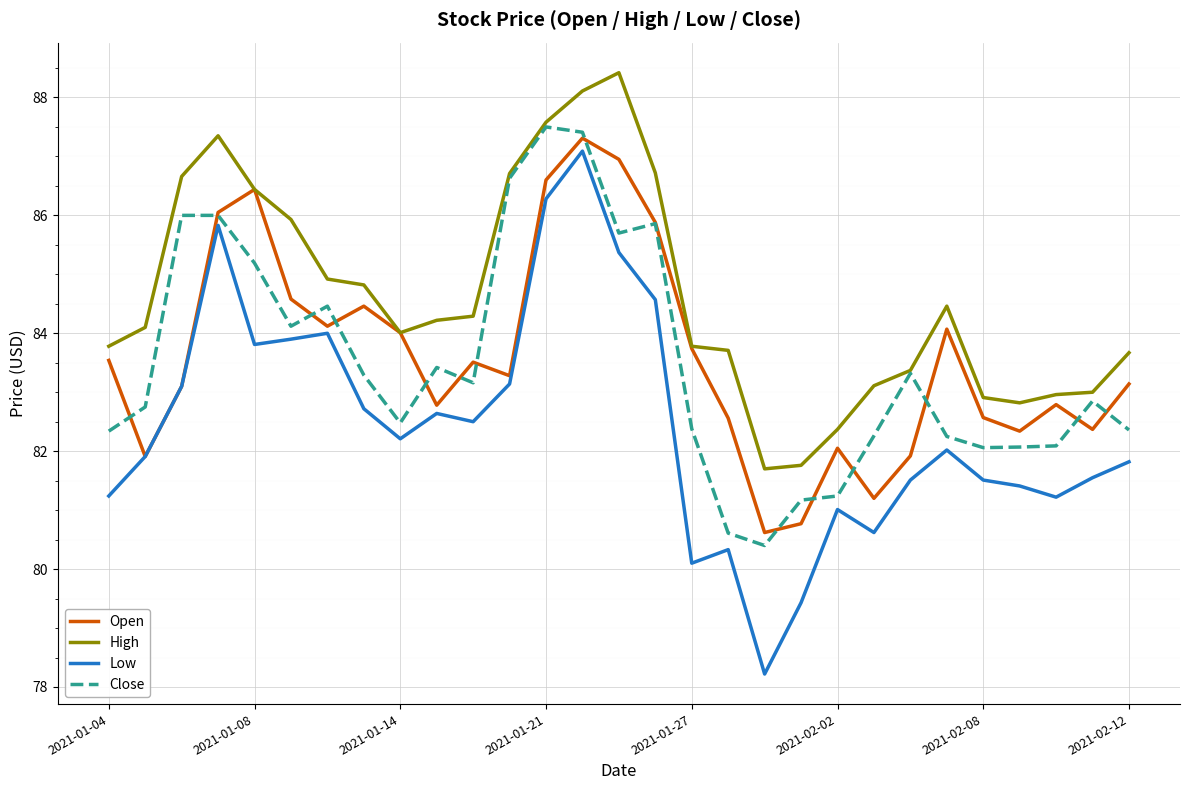

Which series has the largest range (max minus min)?

Low